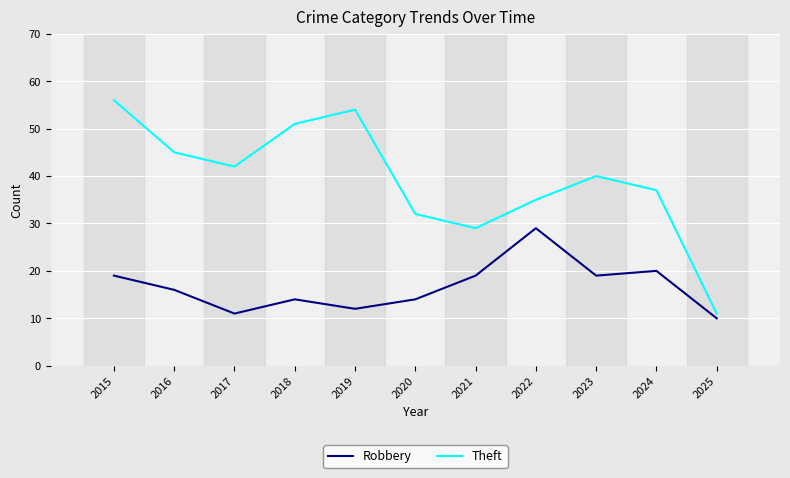

How many lines are shown in the chart?

2